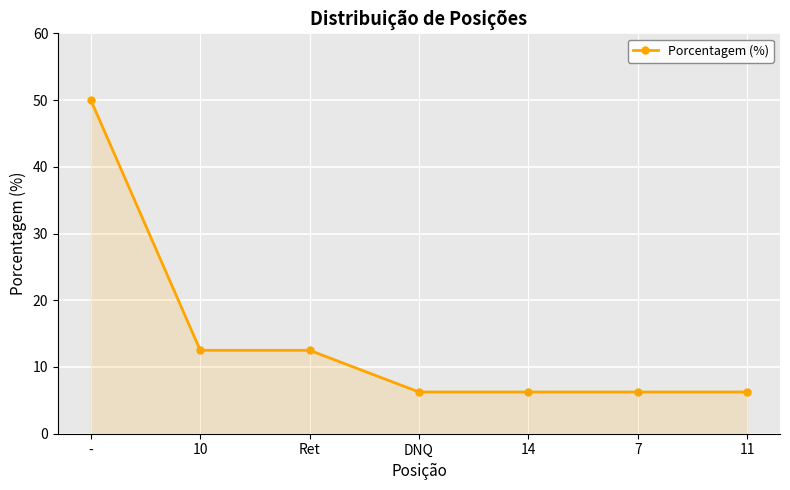

What is the sum of all values?

100.0